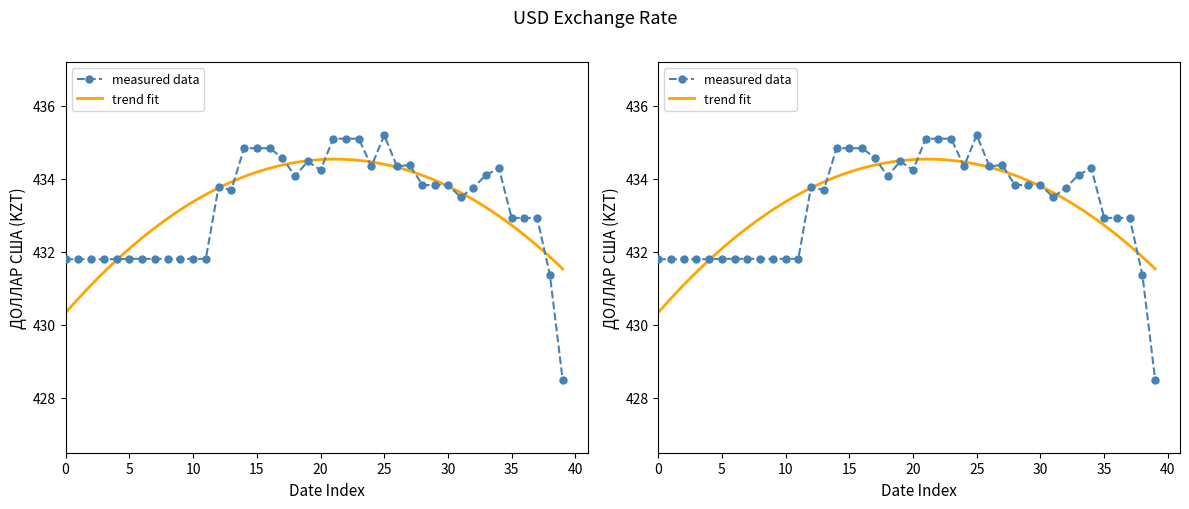

What is the difference between the maximum and minimum values?

6.7